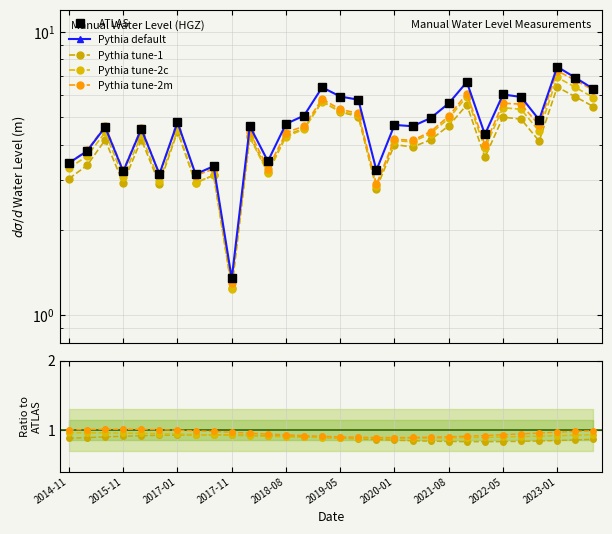

The value at 2020-01 is 4.7. True or false?

True